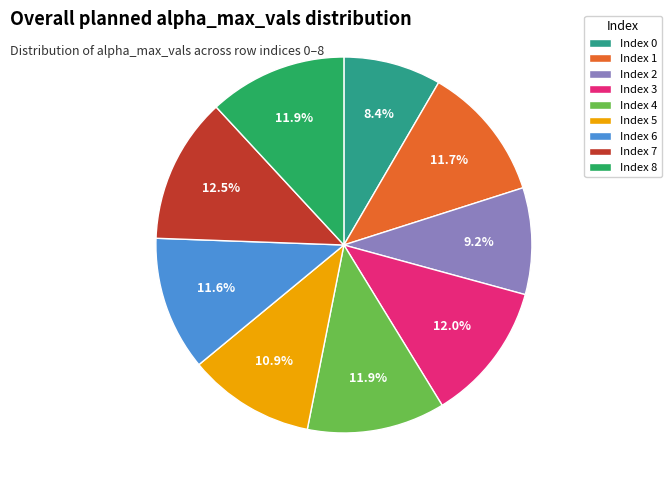

To the nearest percent, what is the average slice percentage?

11%